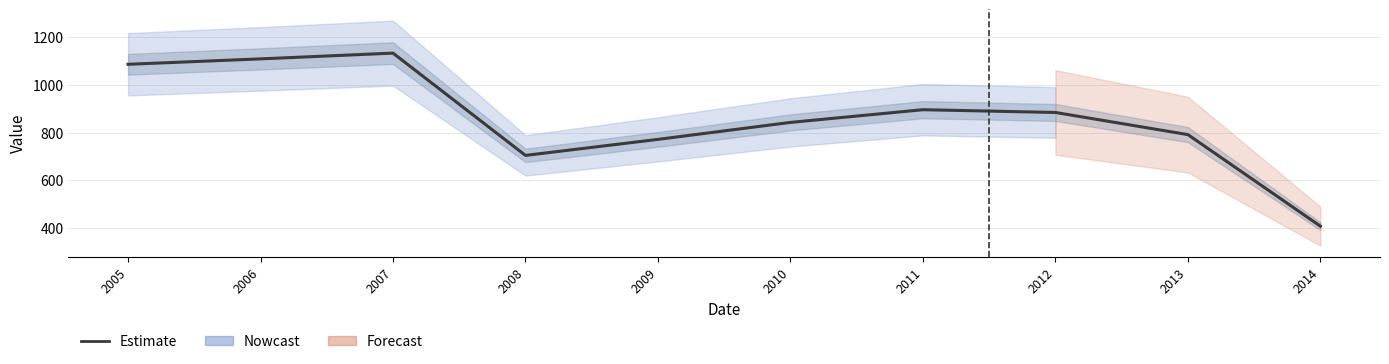

Is it true that the value at 2012 is 883.8?

True